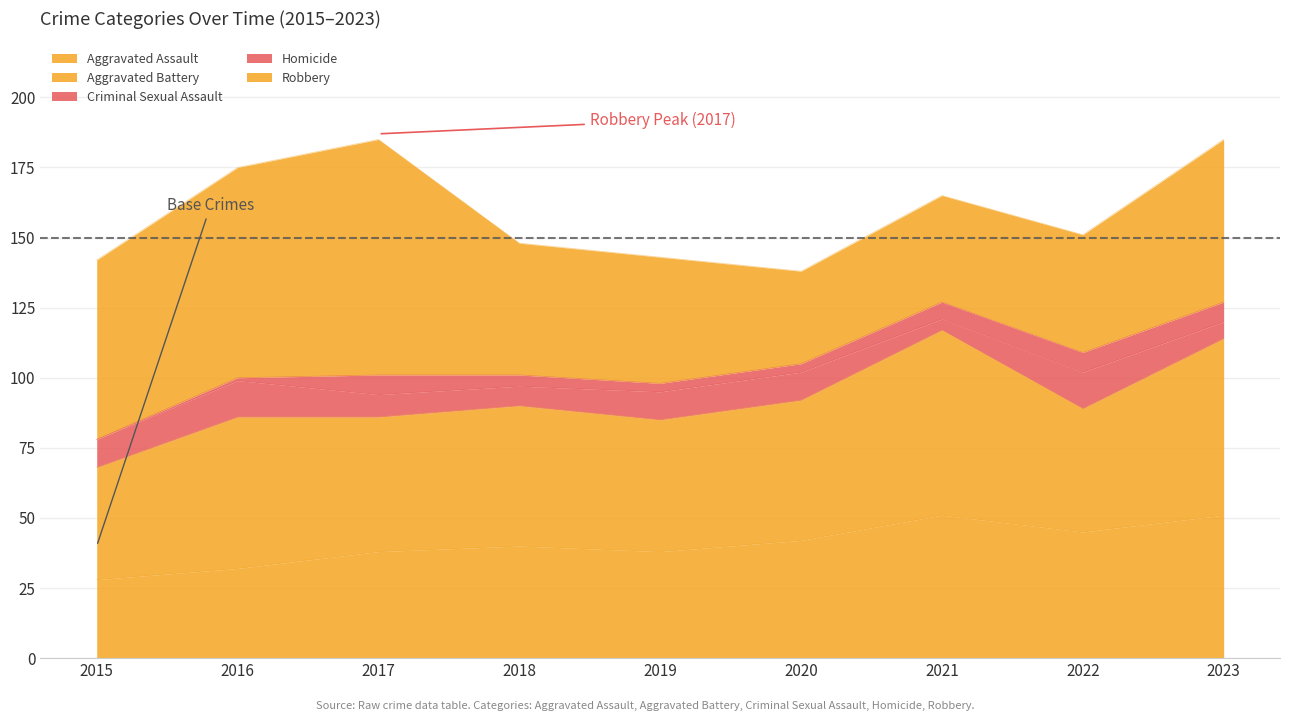

Reading left to right, list all the values displayed in this chart.

Aggravated Assault: 28	32	38	40	38	42	51	45	51
Aggravated Battery: 40	54	48	50	47	50	66	44	63
Criminal Sexual Assault: 10	13	8	7	10	10	4	13	6
Homicide: 0	1	7	4	3	3	6	7	7
Robbery: 64	75	84	47	45	33	38	42	58